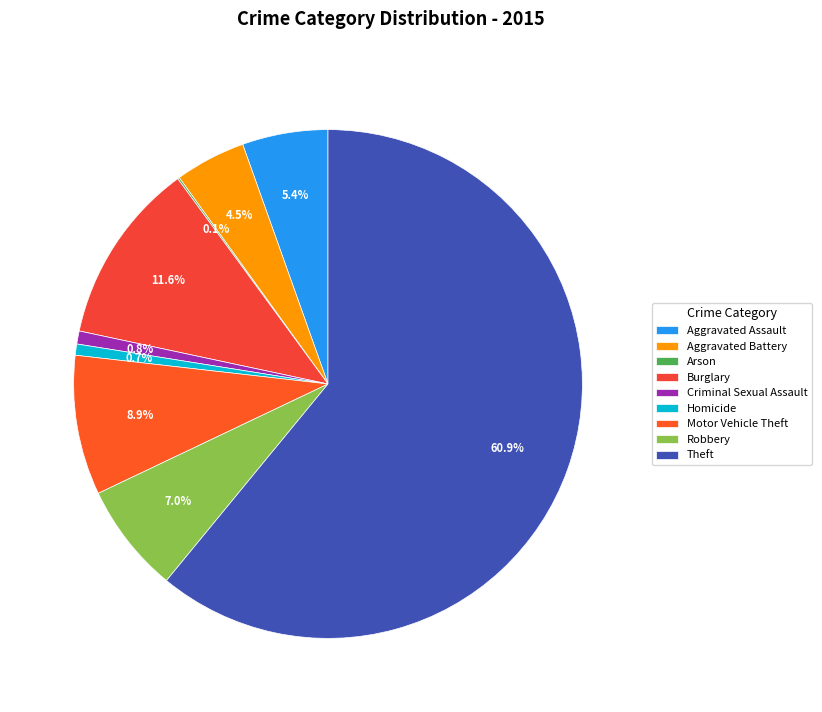

To the nearest percent, what is the combined percentage of Aggravated Battery and Burglary?

16%